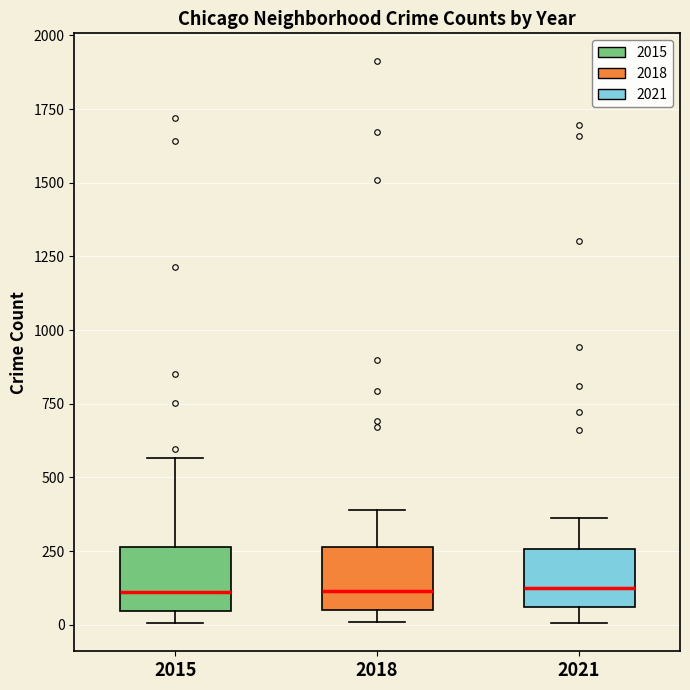

Reading left to right, read every box against the y-axis: the position of its median line, the range the box covers, and the ends of its whiskers. The values are not printed on the chart, so give them approximately, as read against the axis.

2015: median 100, box 50 to 250, whiskers 0 to 550
2018: median 100, box 50 to 250, whiskers 0 to 400
2021: median 100, box 50 to 250, whiskers 0 to 350